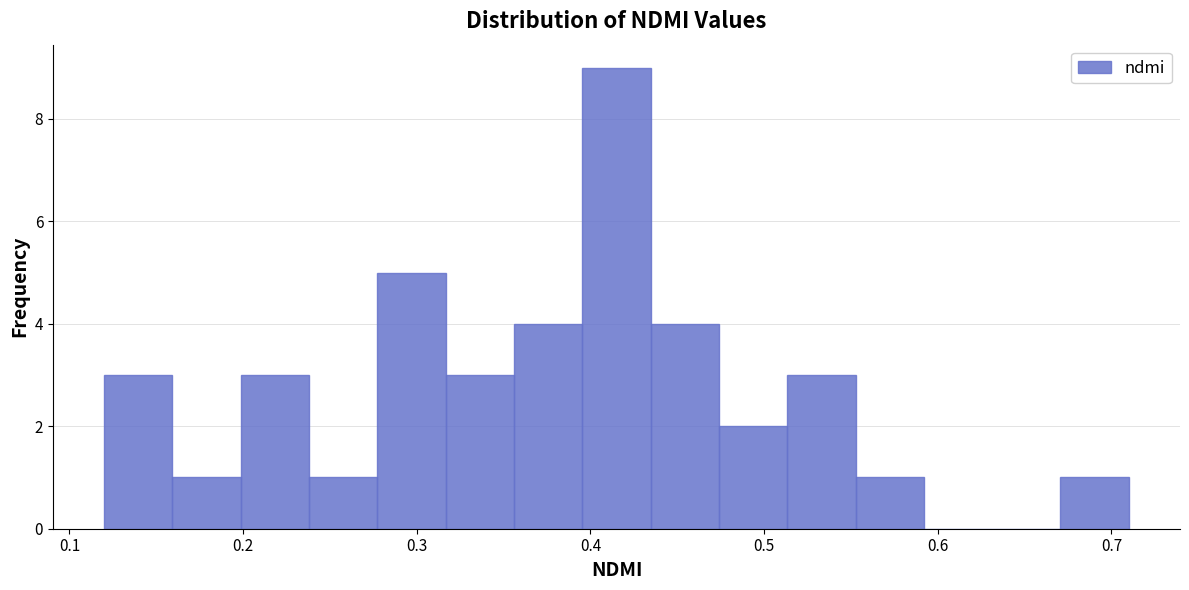

Around what value on the x-axis is the tallest bar? Give the approximate position of its centre, as read against the axis.

0.42